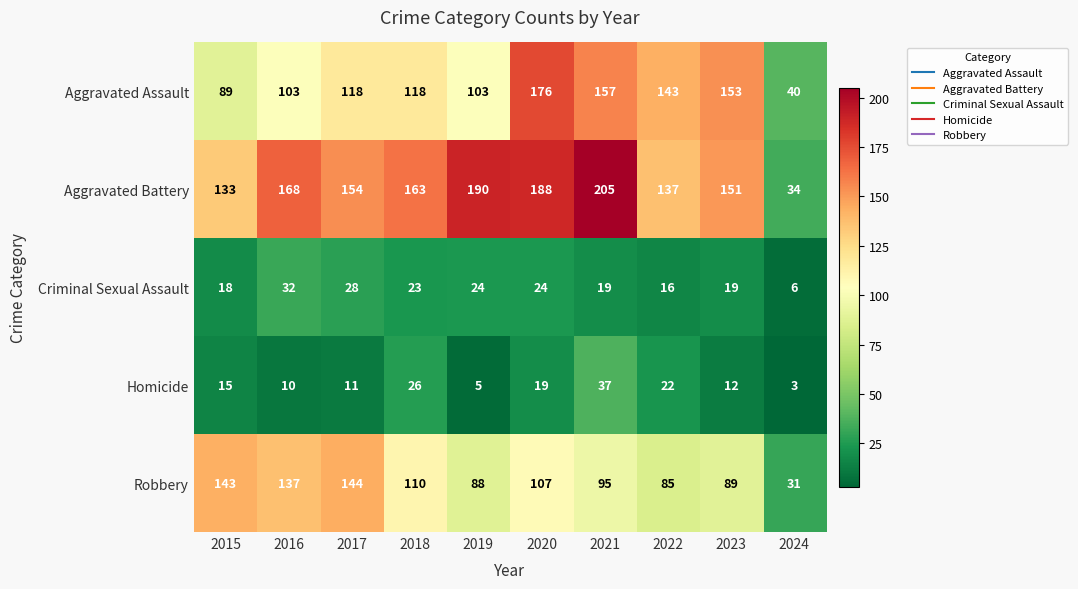

Is it true that Homicide equals 12 at 2018?

False